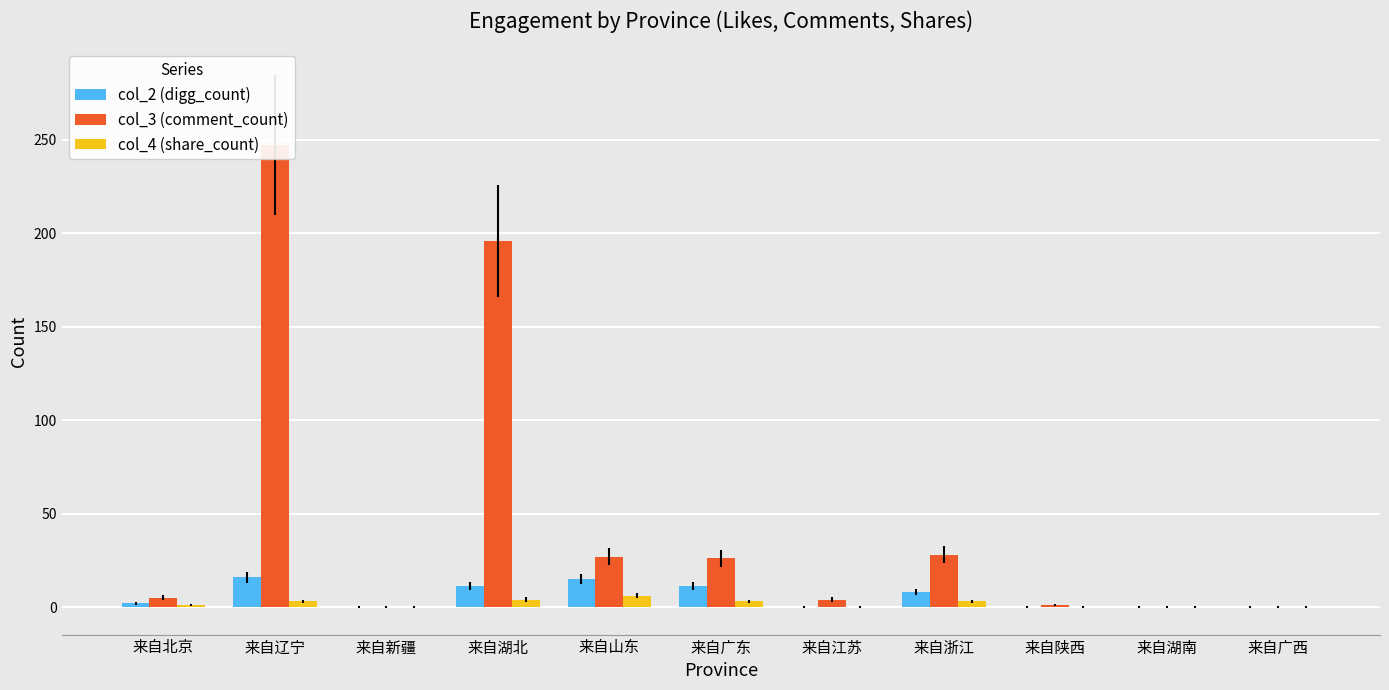

What are all the series names shown in the legend?

col_2 (digg_count), col_3 (comment_count), col_4 (share_count)